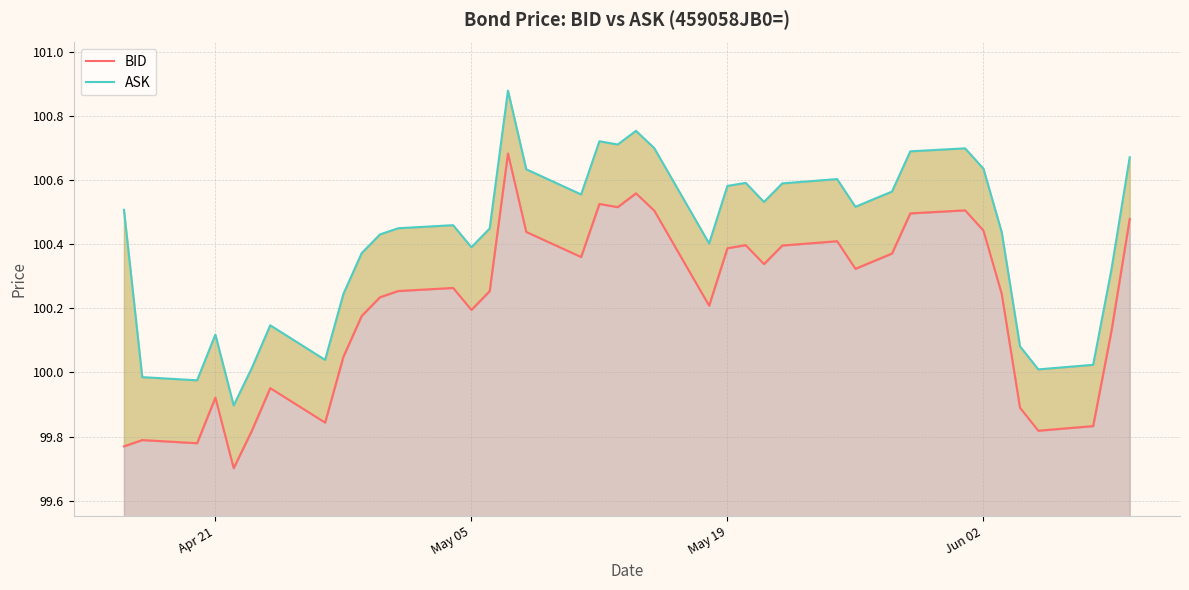

What are all the series names shown in the legend?

BID, ASK